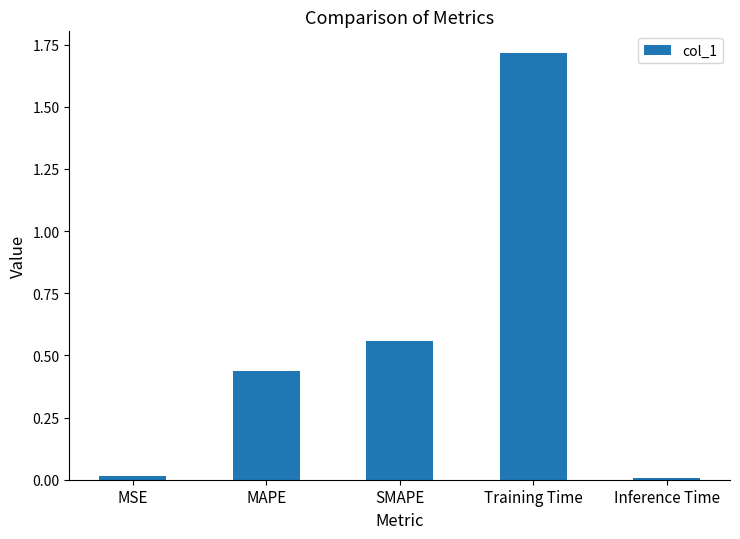

True or false: the data shows 0.0 at Inference Time.

True